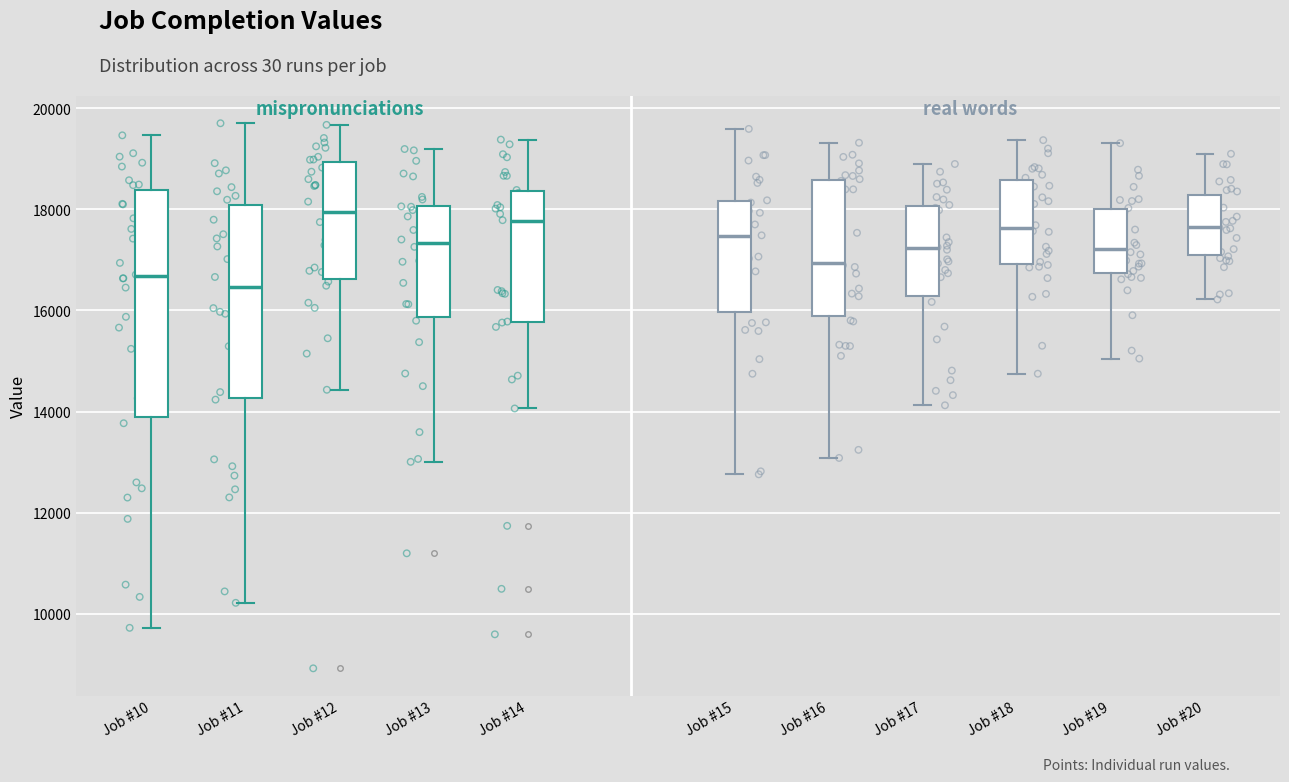

Where does the lower whisker of the box for Job #17 end on the y-axis? The values are not printed on the chart, so give them approximately, as read against the axis.

14200